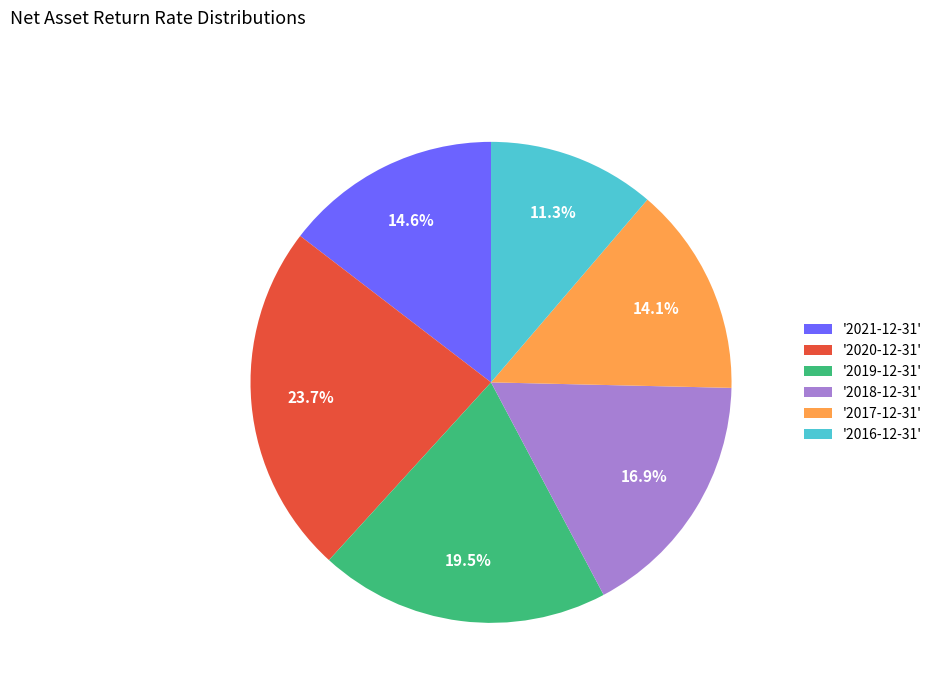

Is there any slice that represents more than half of the pie?

No